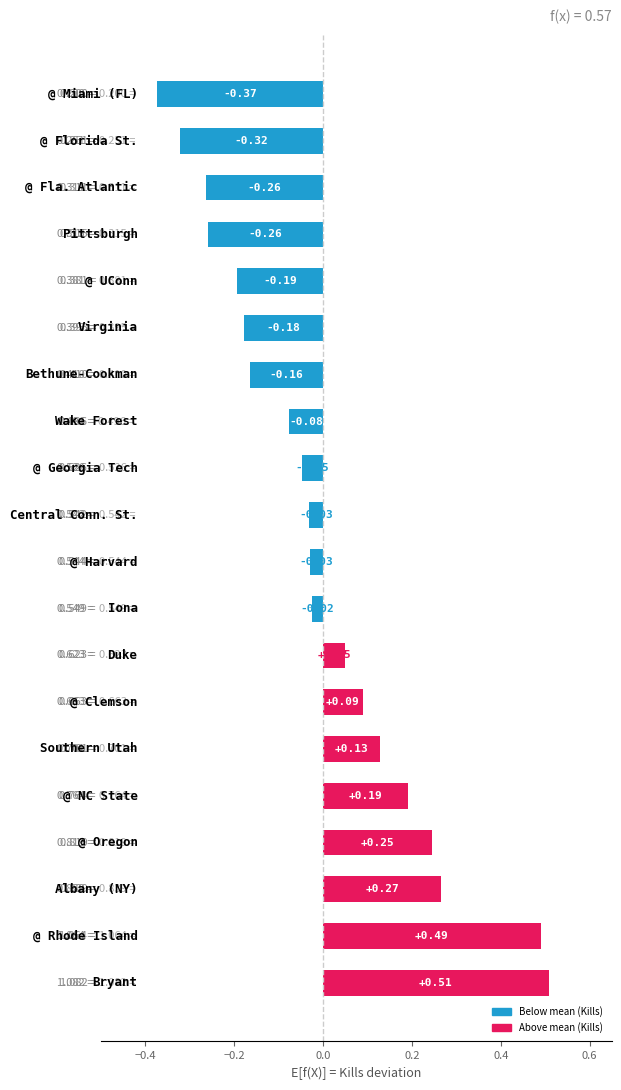

What is the difference between the second highest and minimum values?

0.9